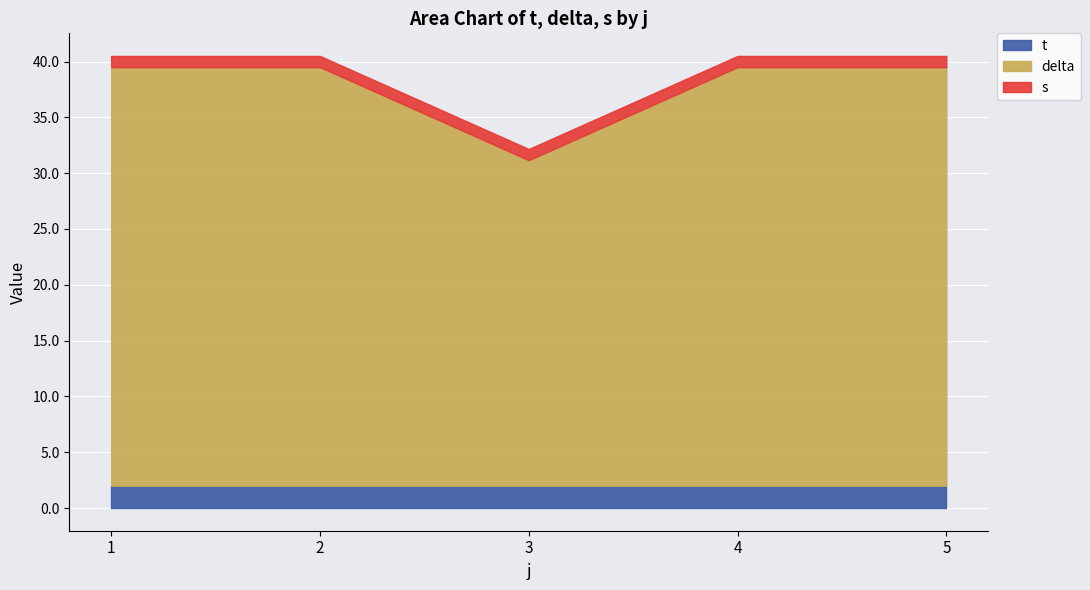

Rank the series by their maximum value, from lowest to highest.

s, t, delta